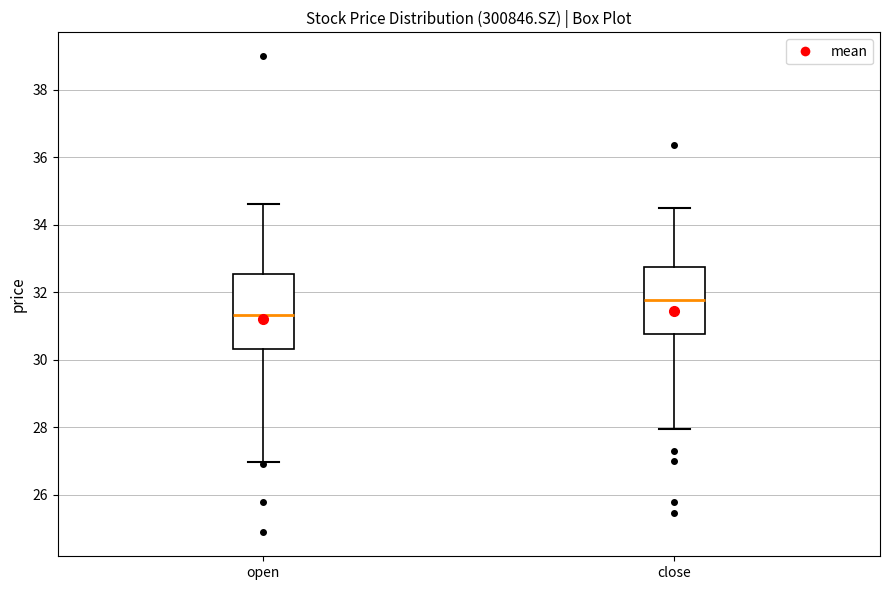

Which box's median line is the highest?

close